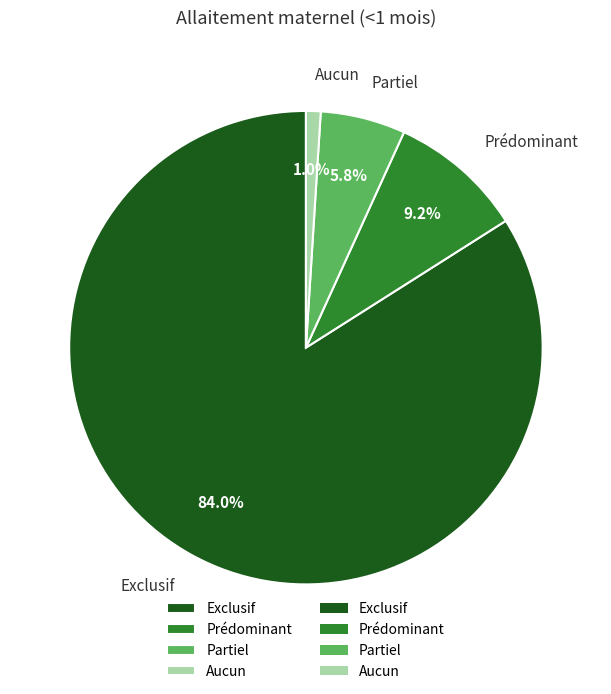

Combined, what portion of the pie is Exclusif and Partiel?

89.8%